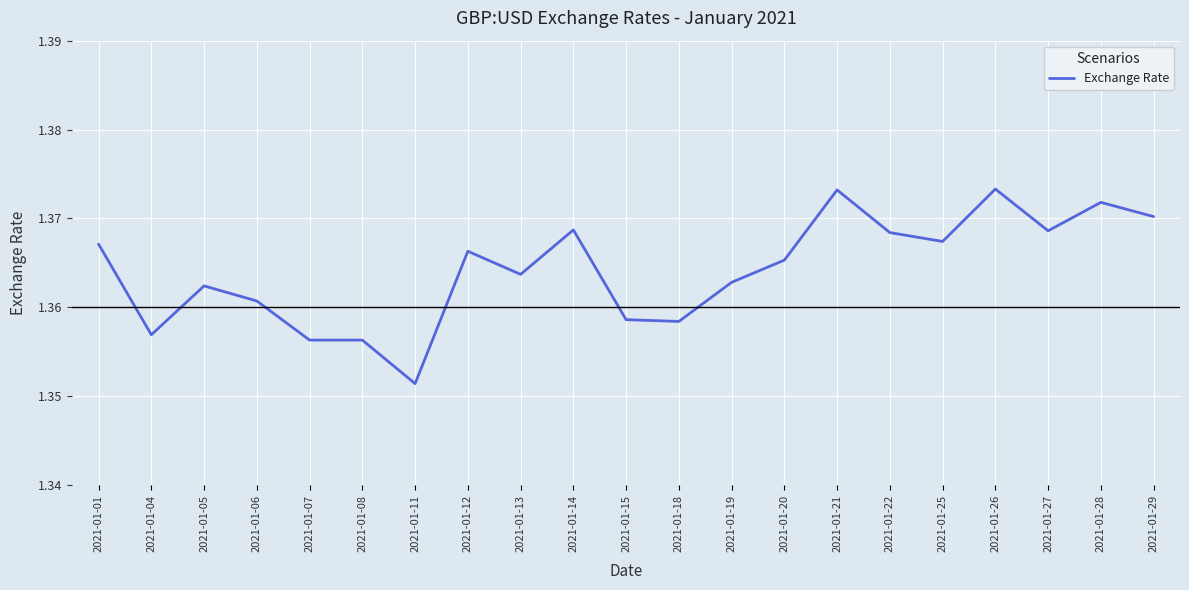

At which label is the value closest to 1?

2021-01-11